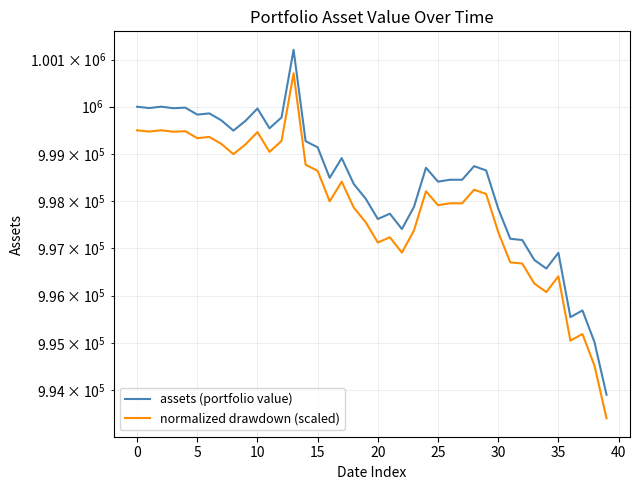

What is the difference between the normalized drawdown (scaled) values at 16 and 38?

3475.8